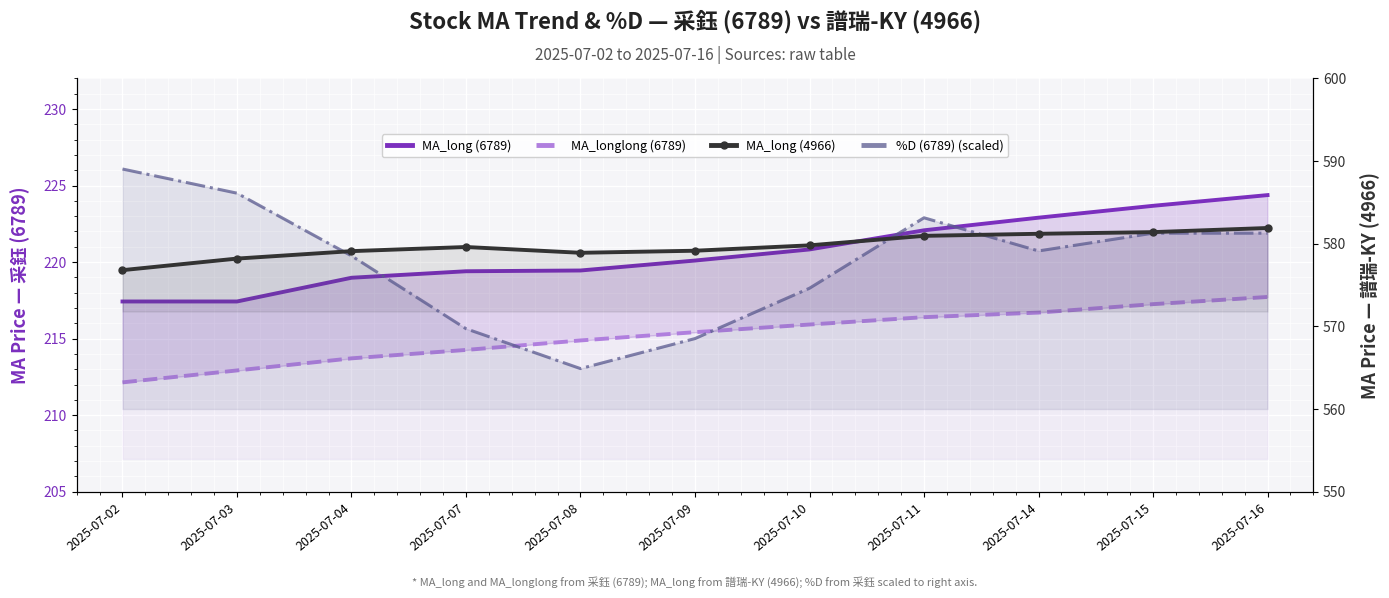

What are all the series names shown in the legend?

MA_long (6789), MA_longlong (6789), MA_long (4966), %D (6789) (scaled)